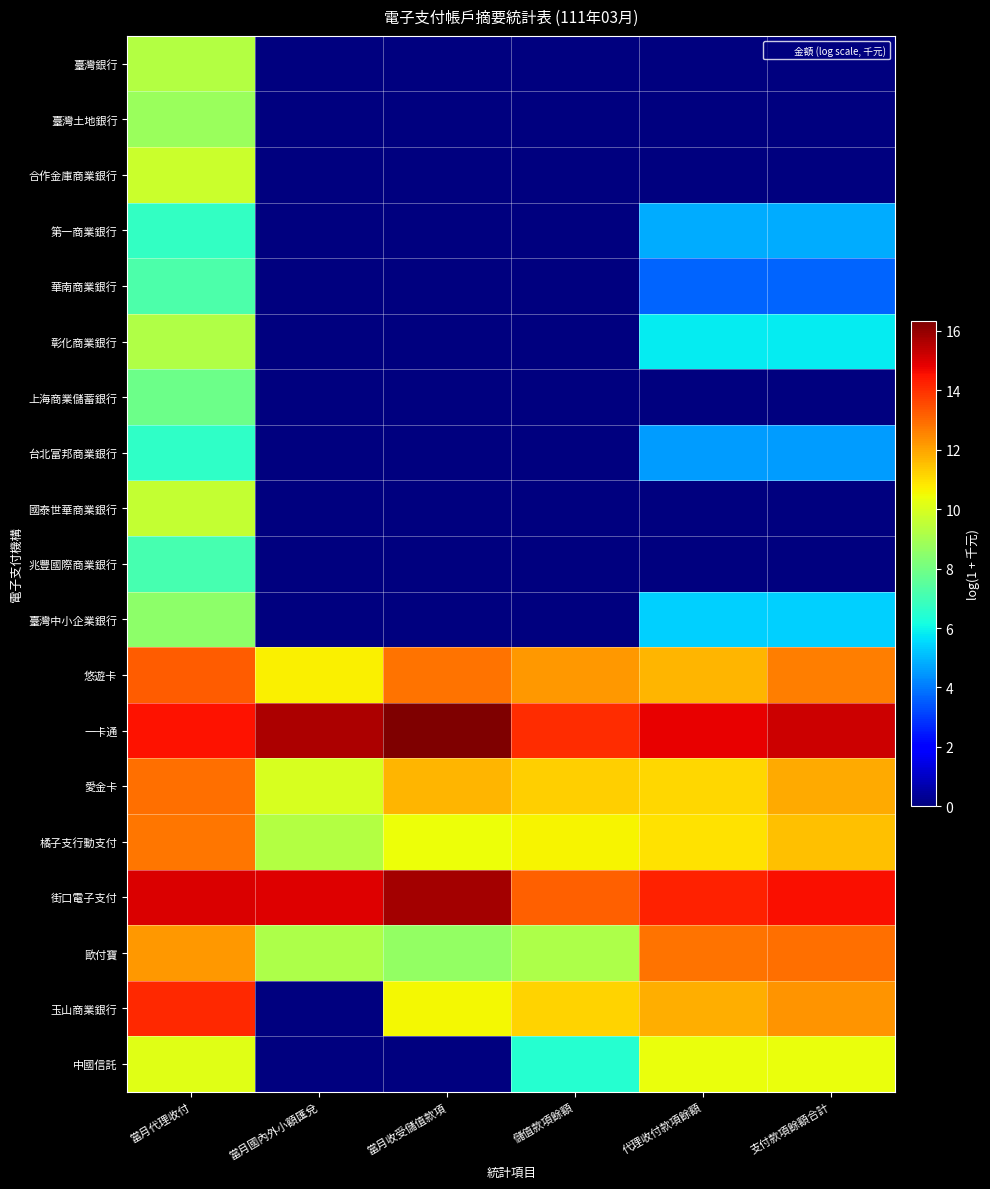

Count the number of categories in the chart.

6